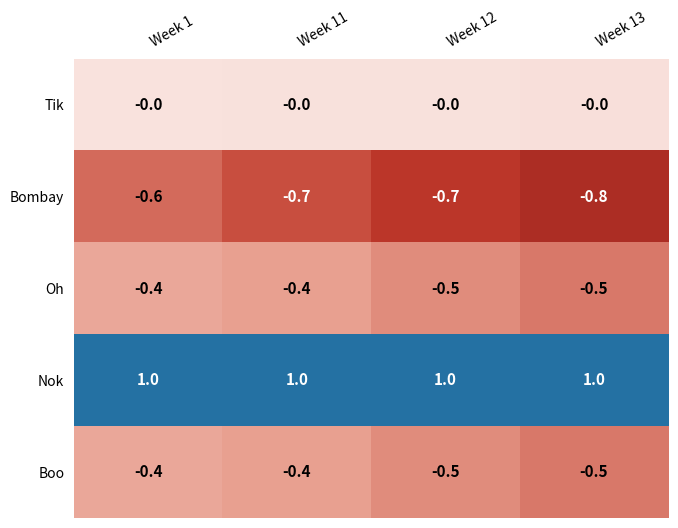

True or false: Oh has a value of -0.1 at Week 12.

False